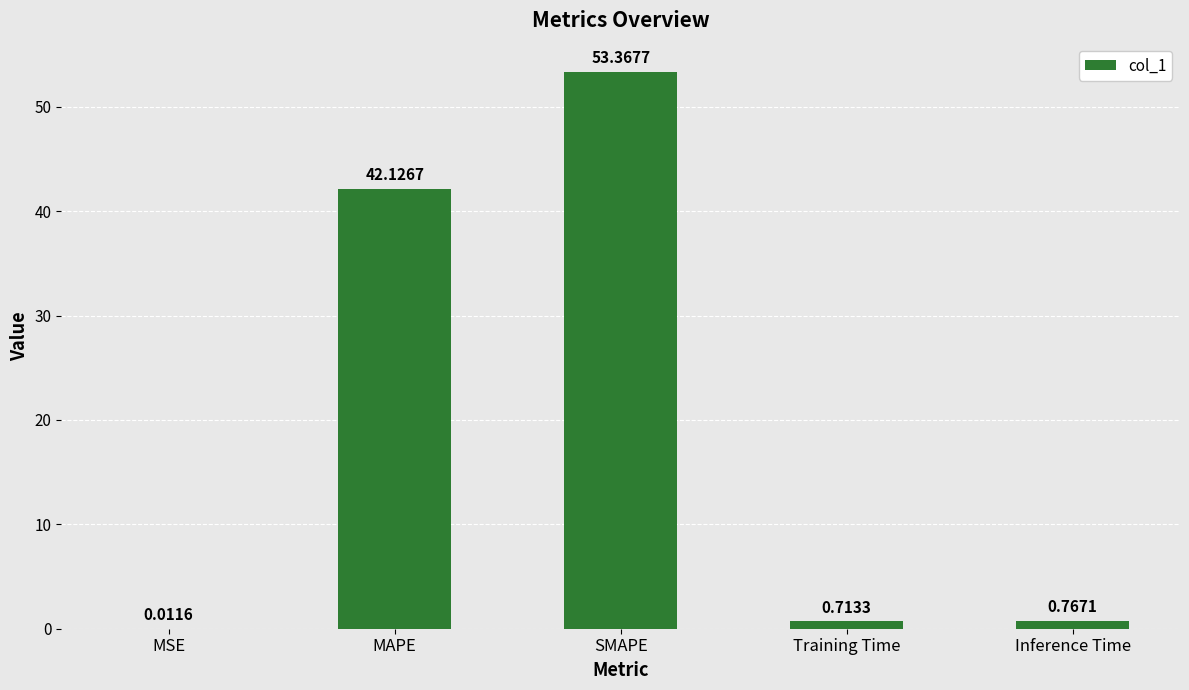

The value at MAPE is 72.1. True or false?

False